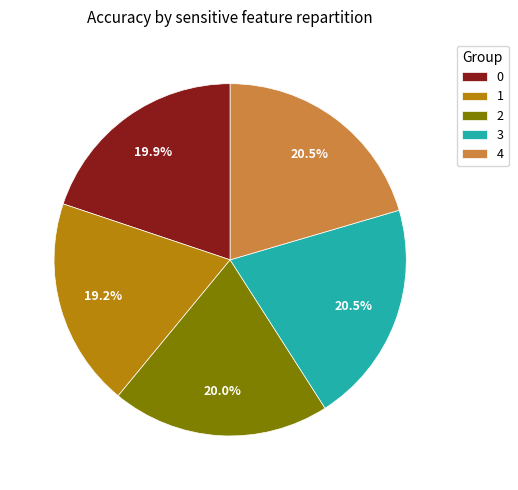

What percentage is NOT represented by 0?

80.1%